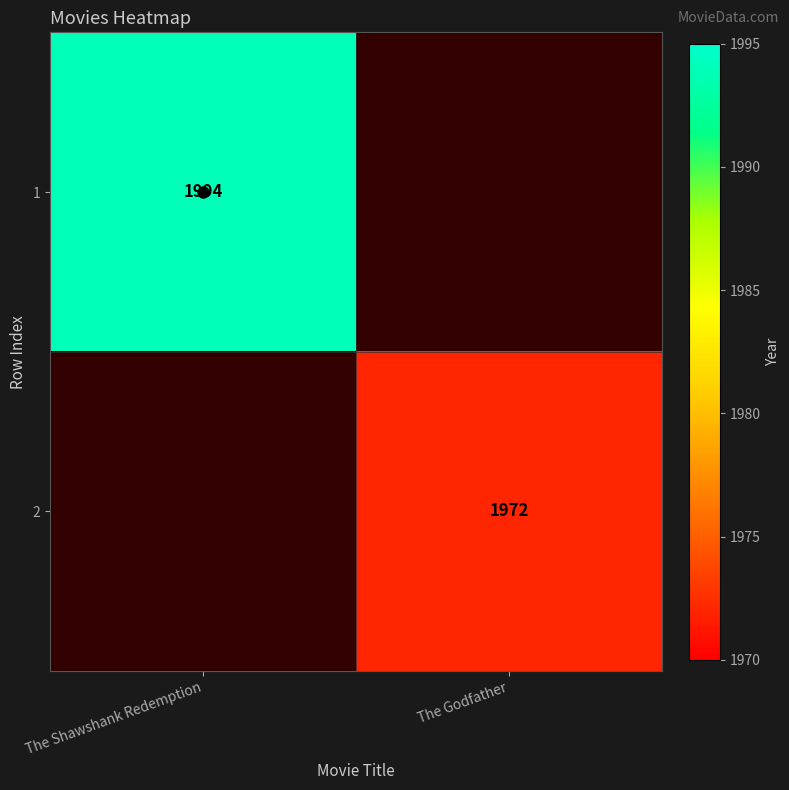

Rank the categories by 2 value from lowest to highest.

The Shawshank Redemption, The Godfather